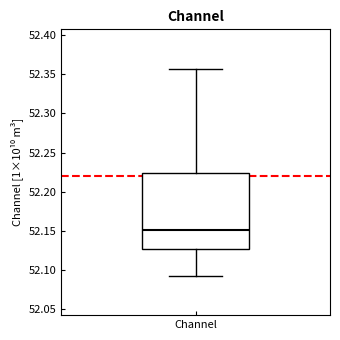

Transcribe this box plot: give where the median line is, the range the box spans, and where the two whiskers end, as read against the y-axis. The values are not printed on the chart, so give them approximately, as read against the axis.

median 52.150, box 52.130 to 52.225, whiskers 52.095 to 52.355